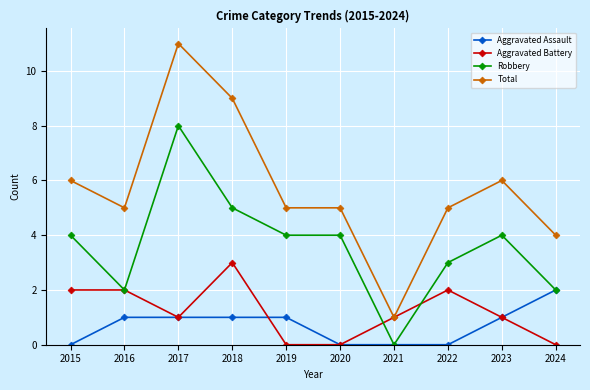

Rank the series by their maximum value, from highest to lowest.

Total, Robbery, Aggravated Battery, Aggravated Assault